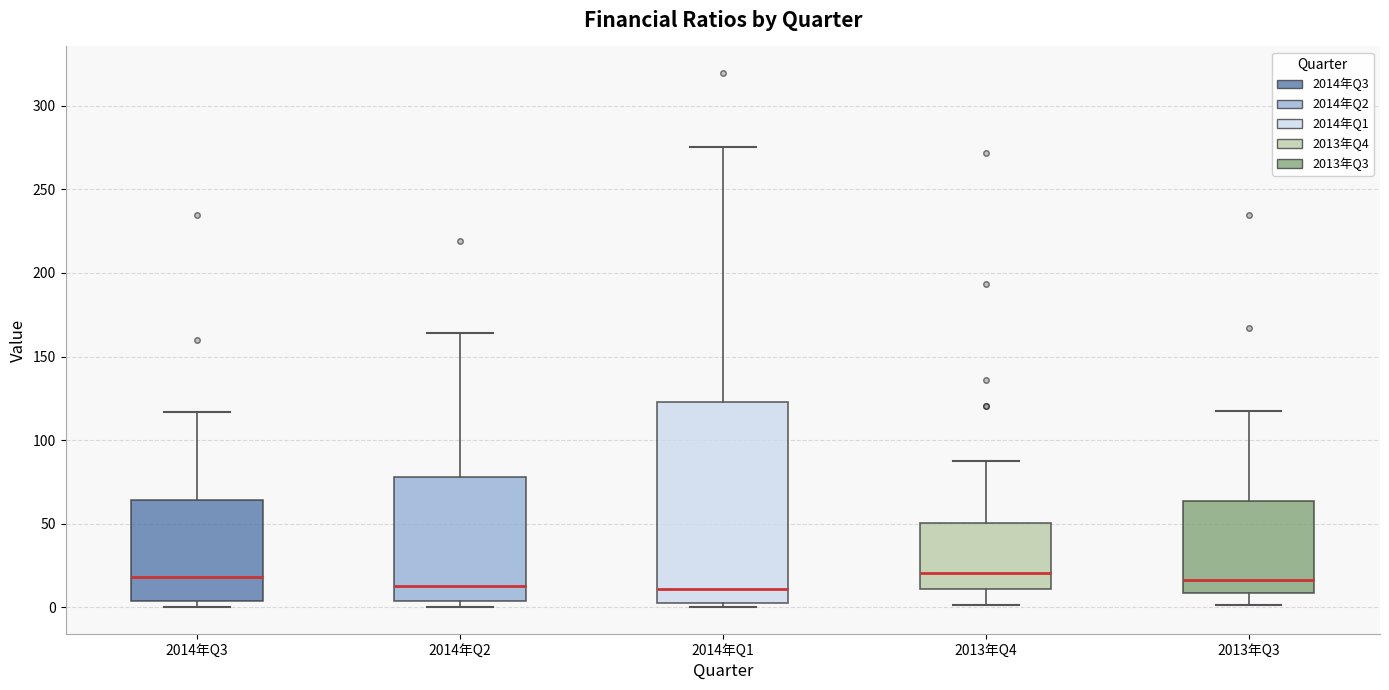

Which box is the tallest, from its lower edge to its upper edge?

2014年Q1